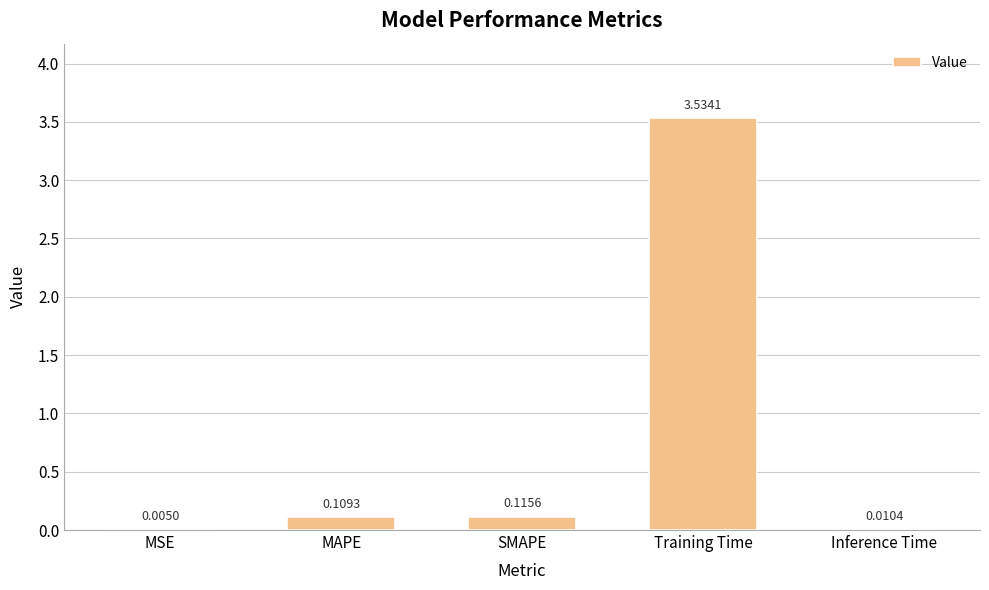

Does the chart contain stacked bars?

No